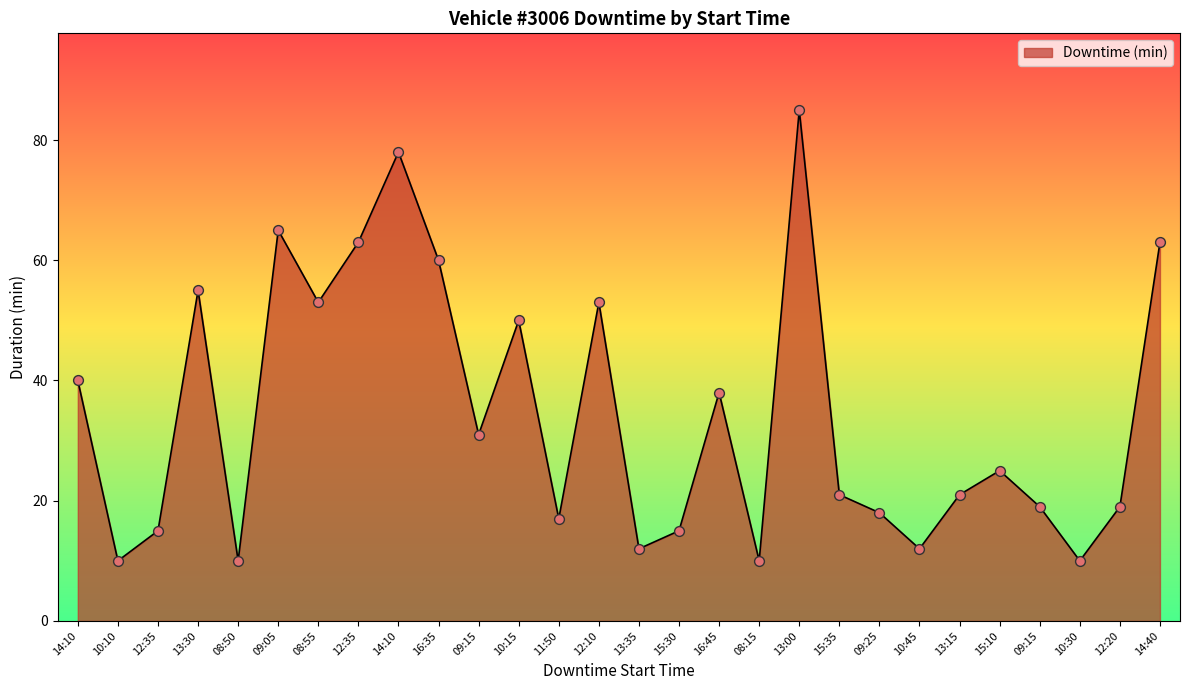

Is this an area chart (filled region under the line)?

Yes